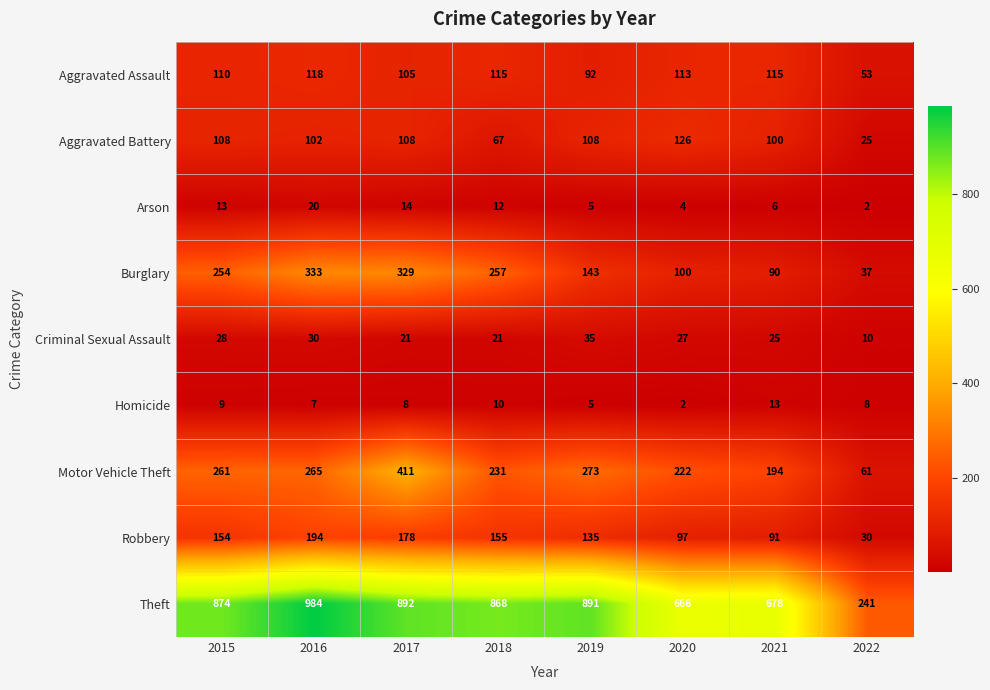

What is the sum of all Aggravated Battery values?

744